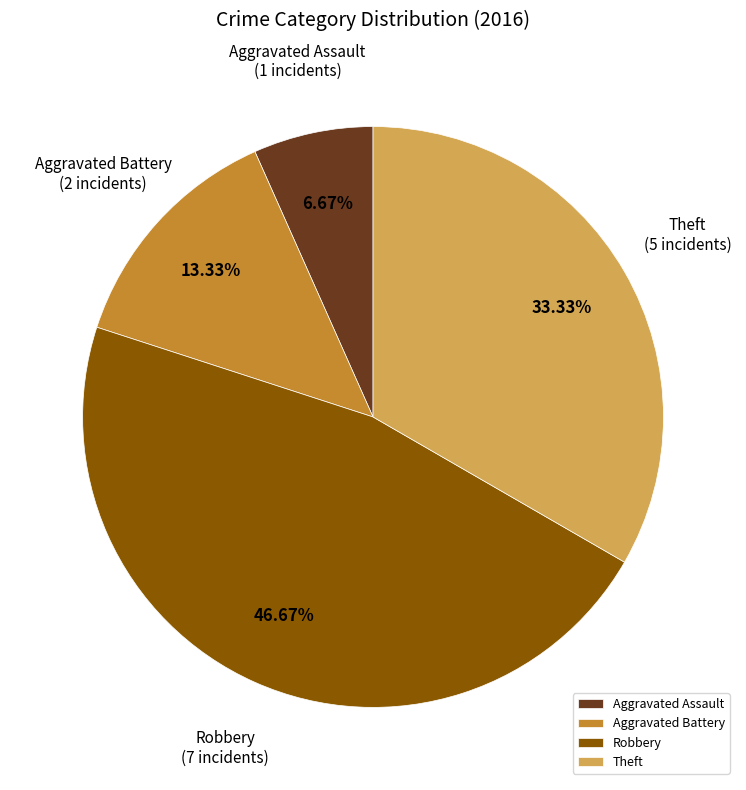

Count the number of slices in the pie.

4